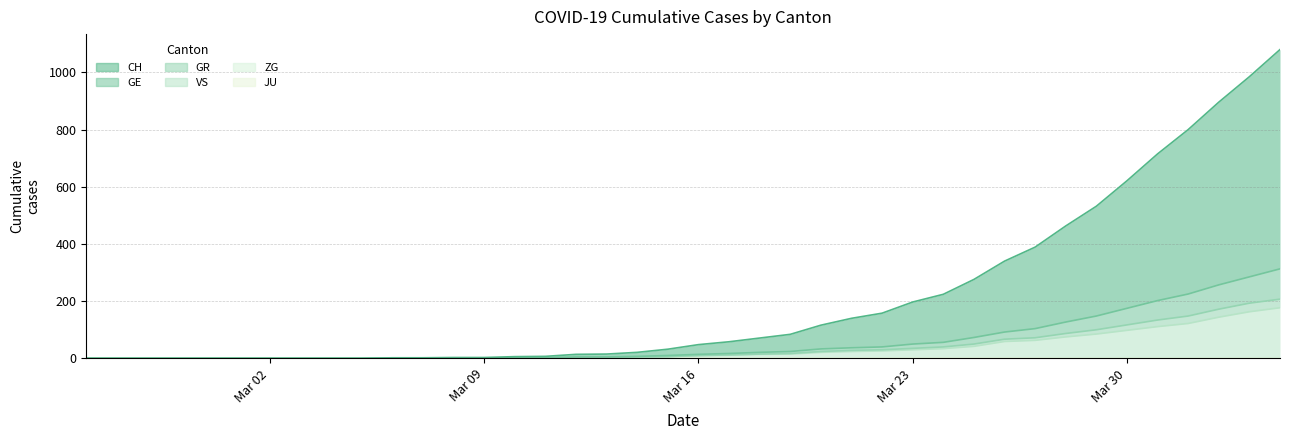

True or false: ZG and VS intersect in this chart.

False